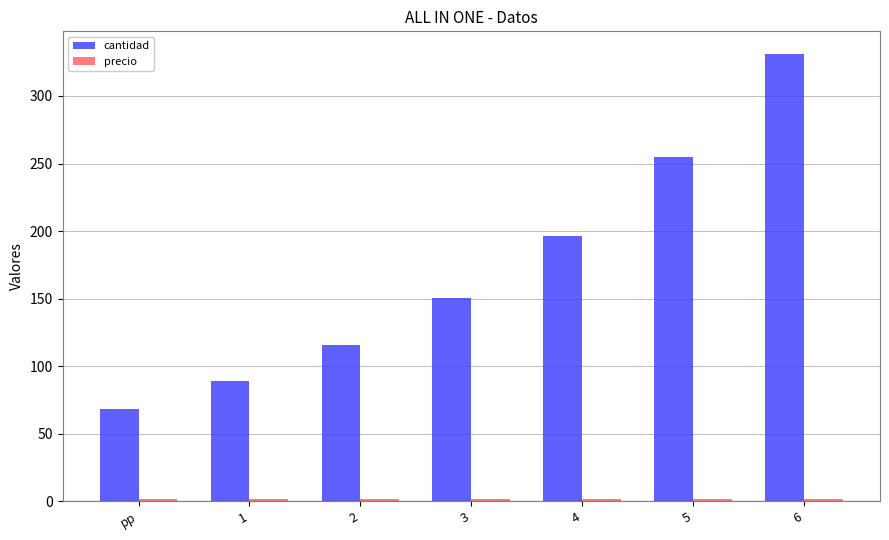

What is the total value across all series at 1?

90.7